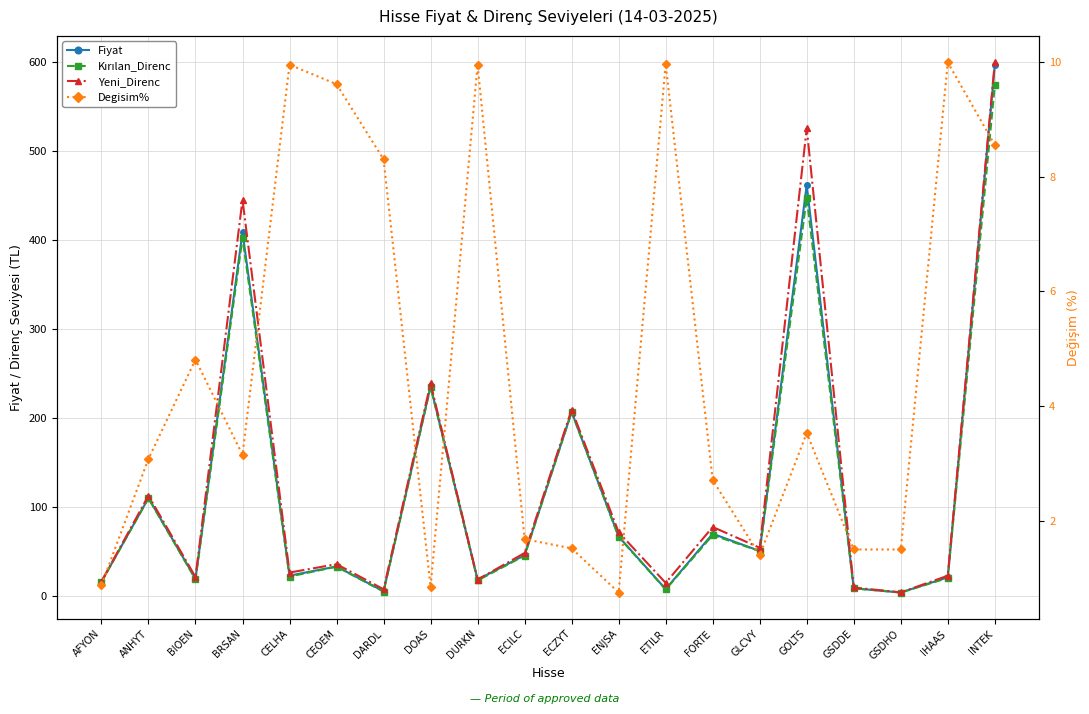

How many lines are shown in the chart?

4